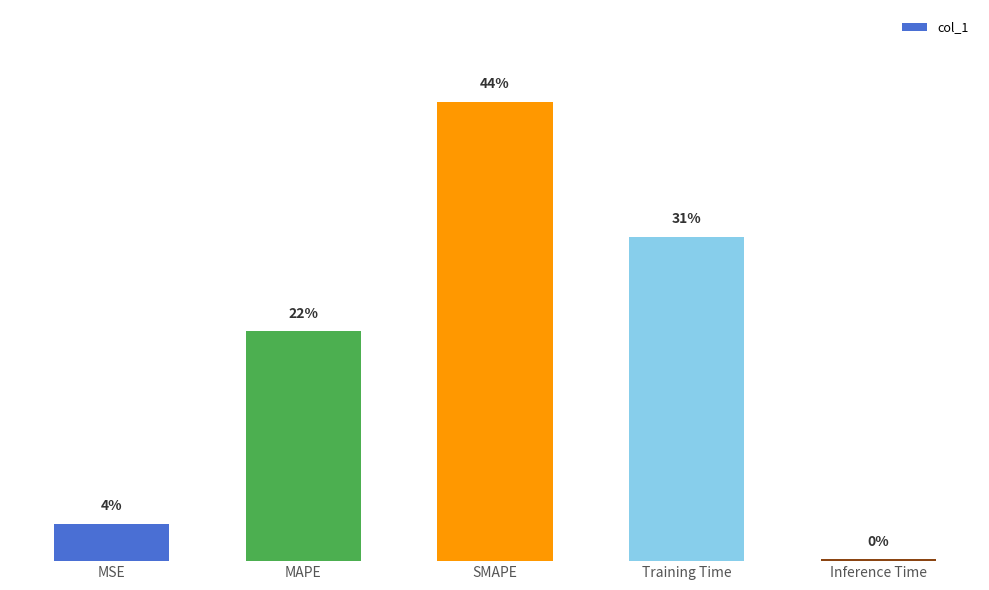

Are the bars horizontal?

No